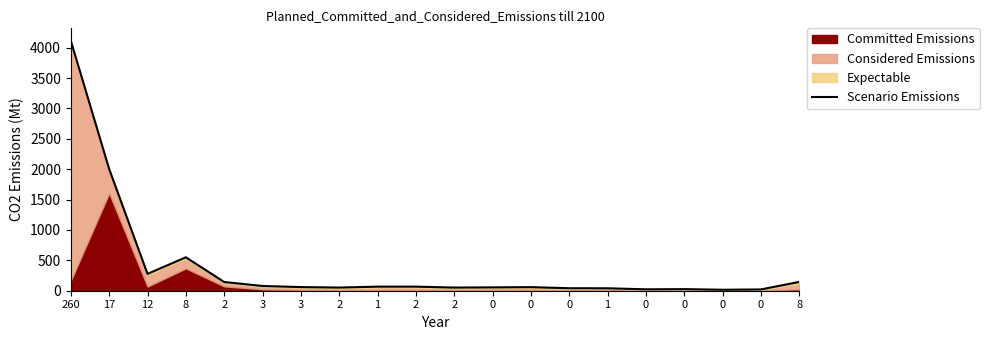

What is the minimum value shown in the chart?

16